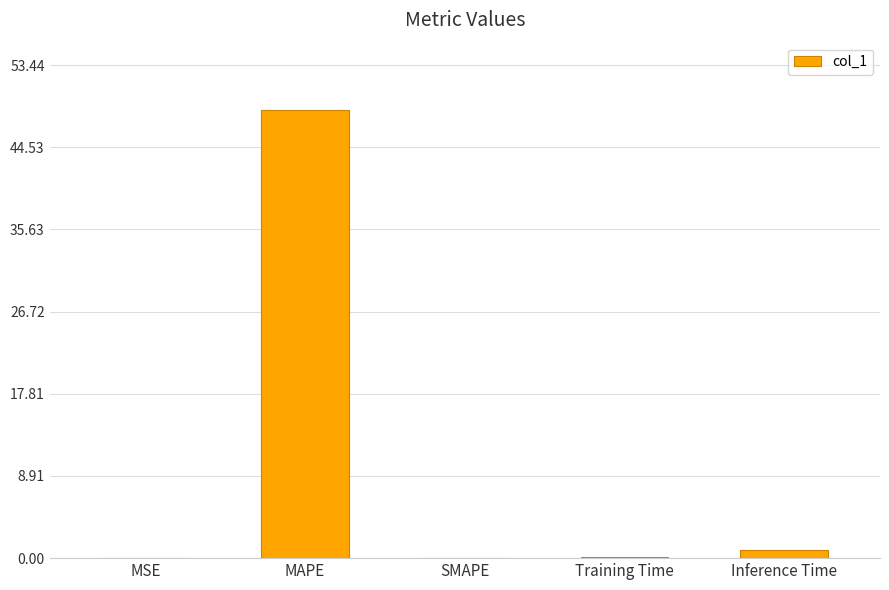

Is it true that the value at MSE is 0.1?

True